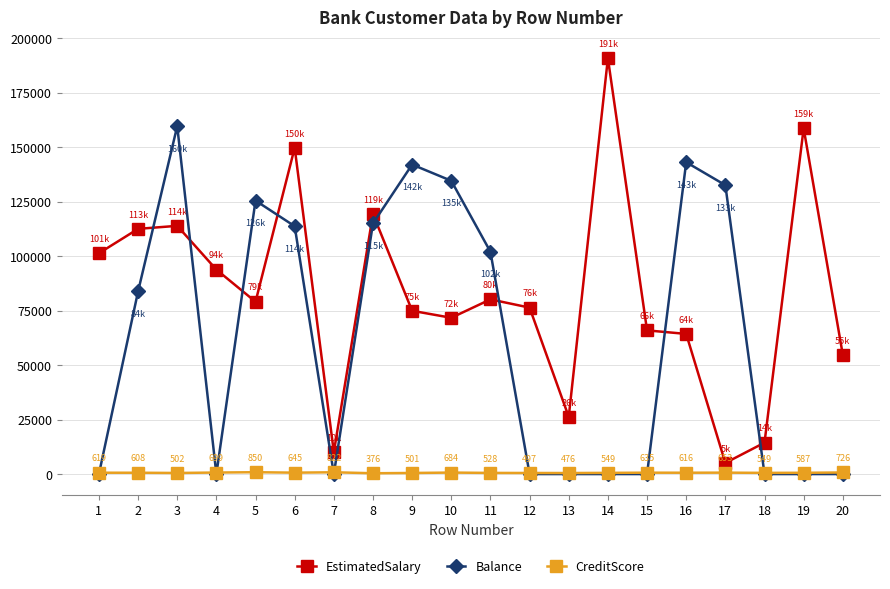

The value of EstimatedSalary at 15 is 65951.6. True or false?

True